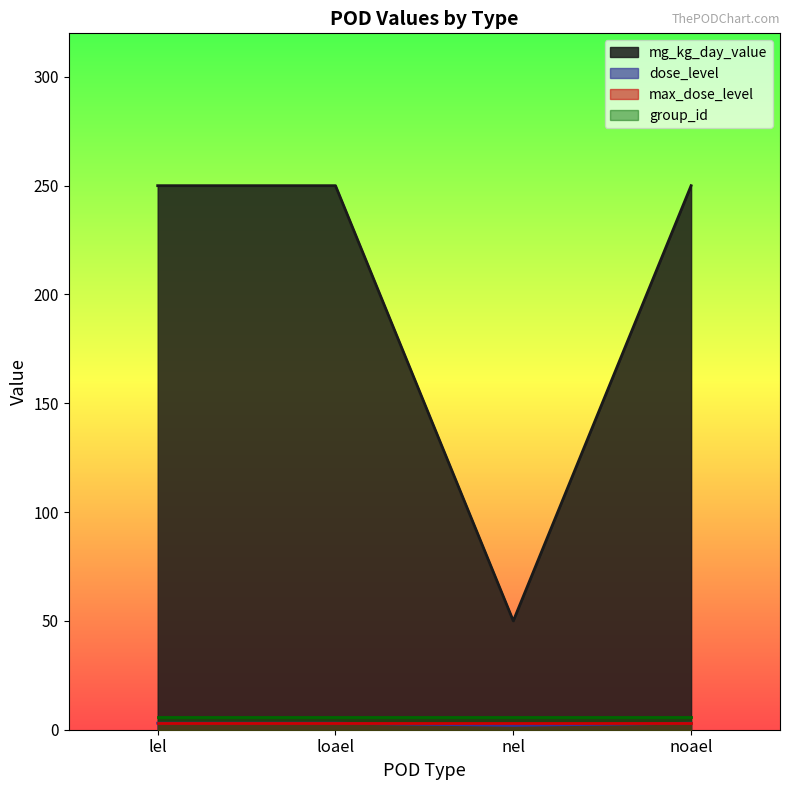

Which series has the widest spread of values?

mg_kg_day_value